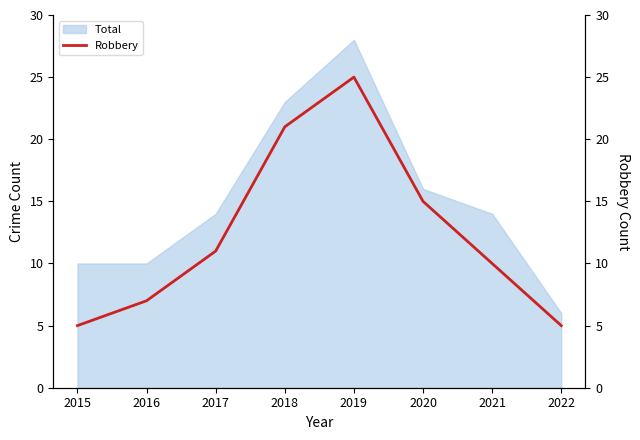

At which category does the chart reach its minimum across all series?

2015